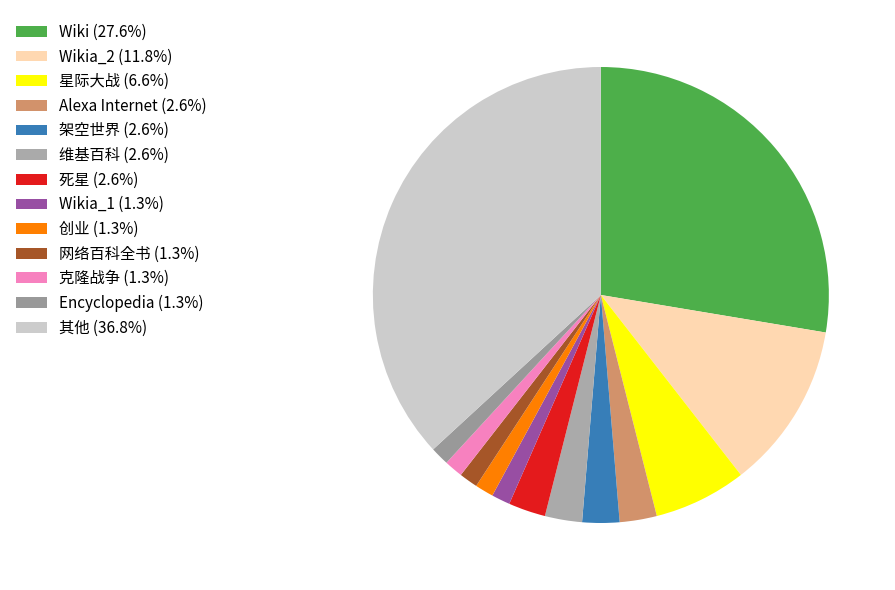

Count the number of slices in the pie.

13